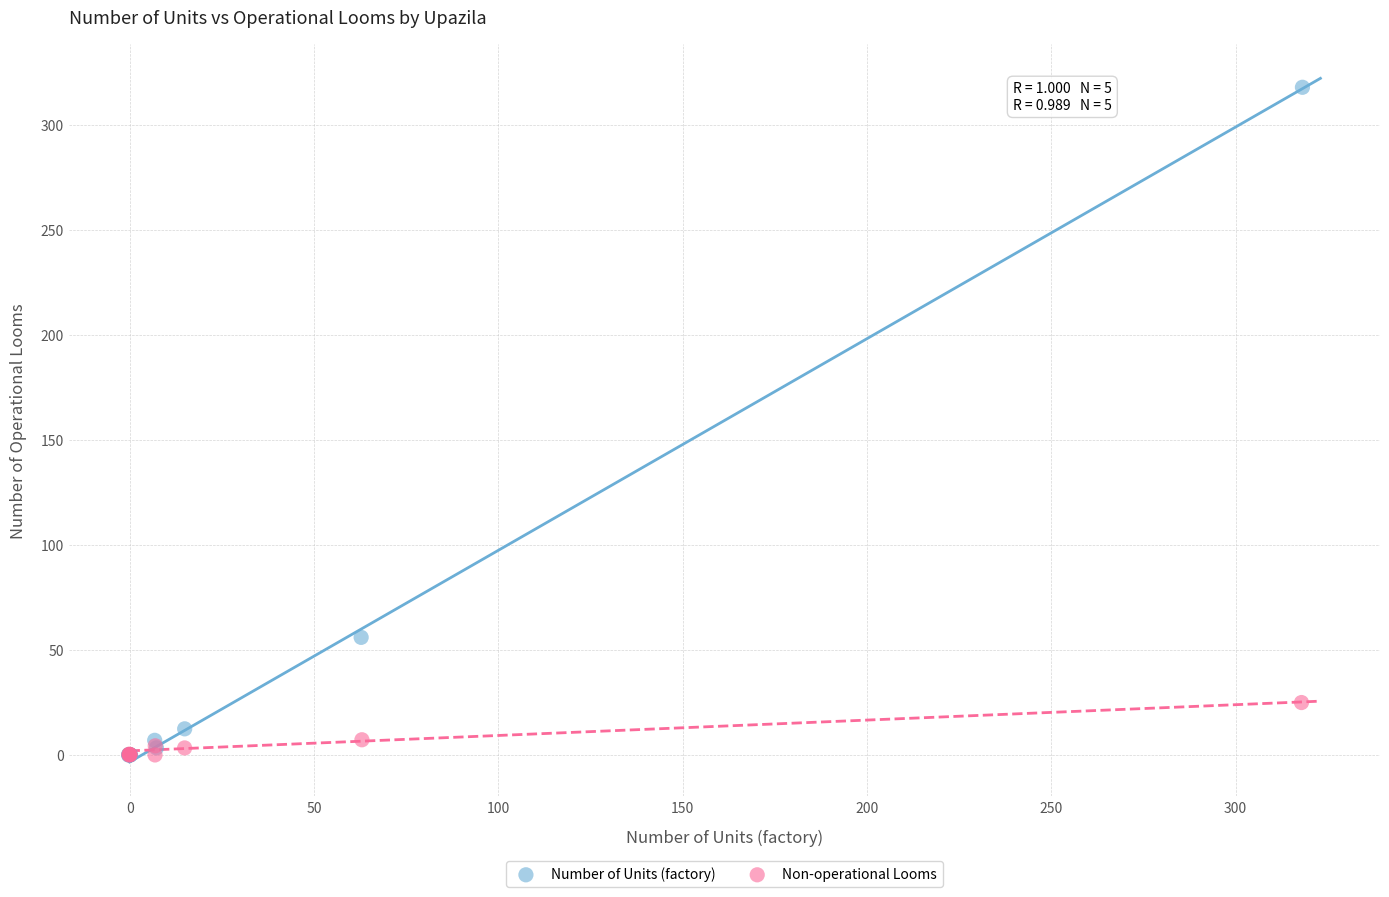

Which series contains the highest Y value?

Number of Units (factory)